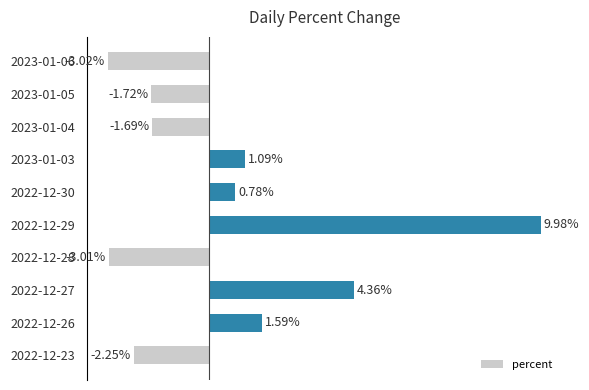

Are the bars grouped side by side (vs. stacked)?

No